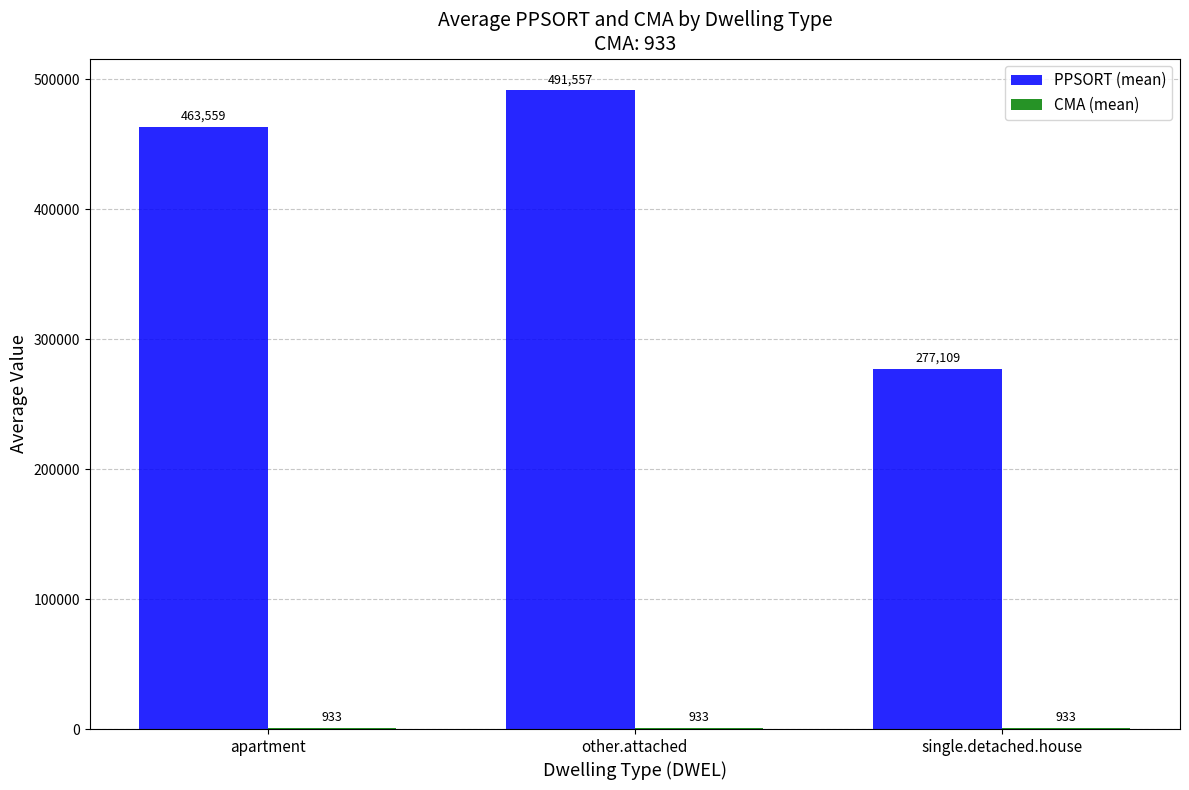

Is it true that PPSORT (mean) equals 491556.7 at other.attached?

True